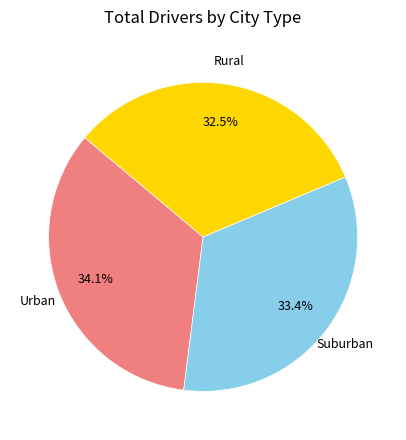

Is there any slice that represents more than half of the pie?

No